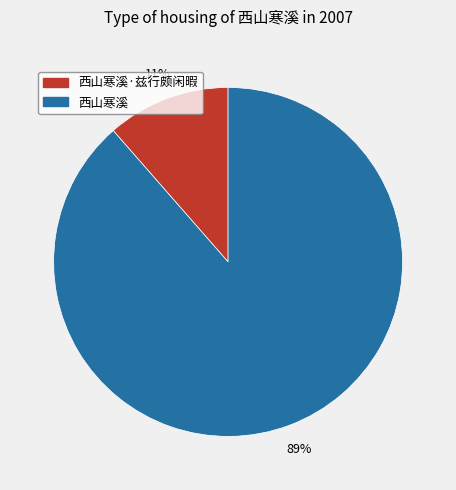

The 西山寒溪·兹行颇闲暇 slice represents 11% of the pie. True or false?

True